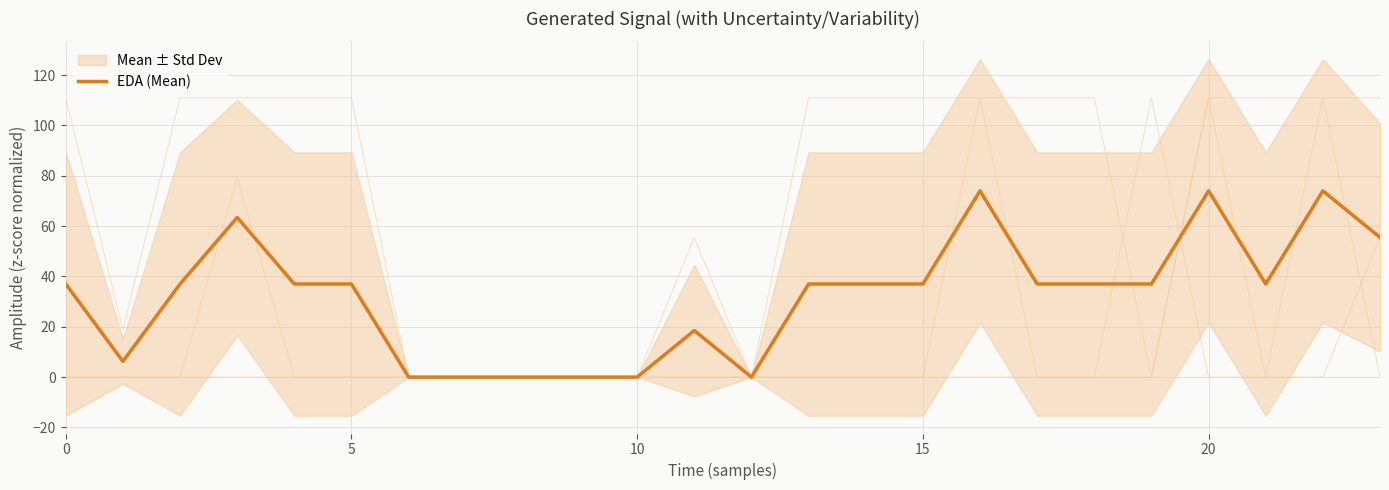

The value at 9 is 39.4. True or false?

False